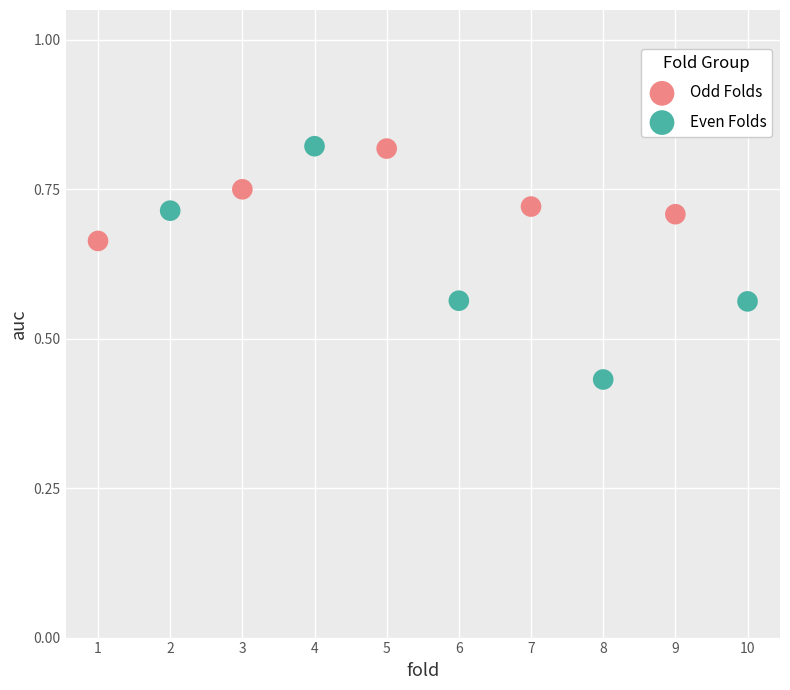

Which series contains the lowest Y value?

Even Folds